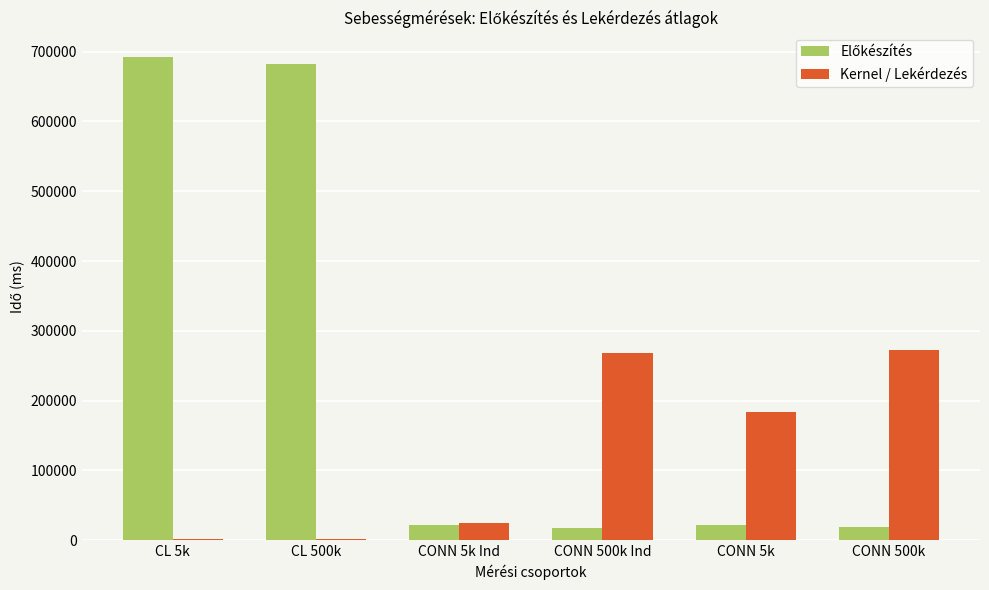

The value of Kernel / Lekérdezés at CONN 5k Ind is 23979.3. True or false?

True